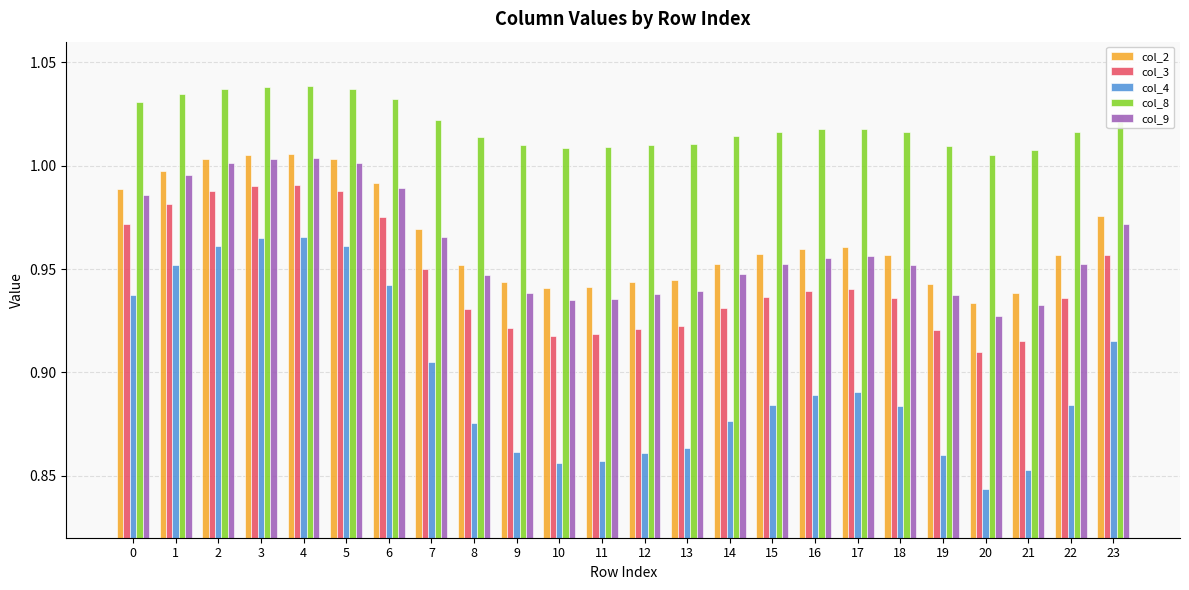

How many distinct data groups are displayed?

5